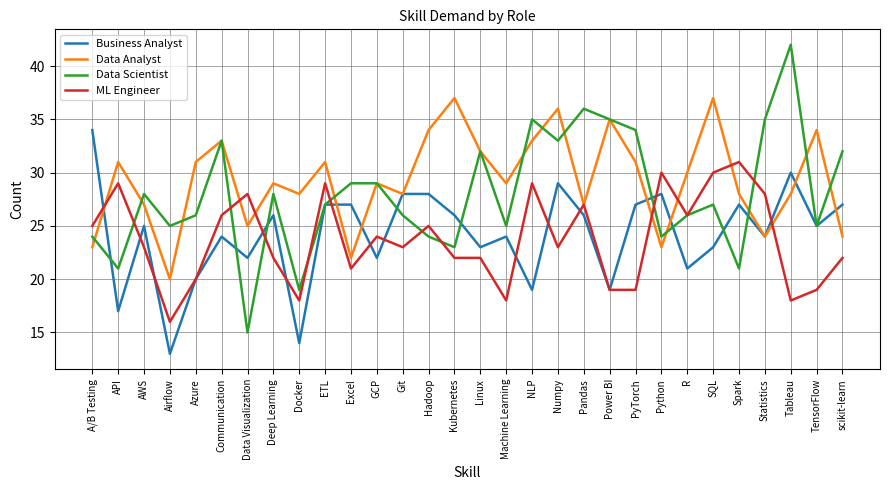

What position from the left is GCP?

12